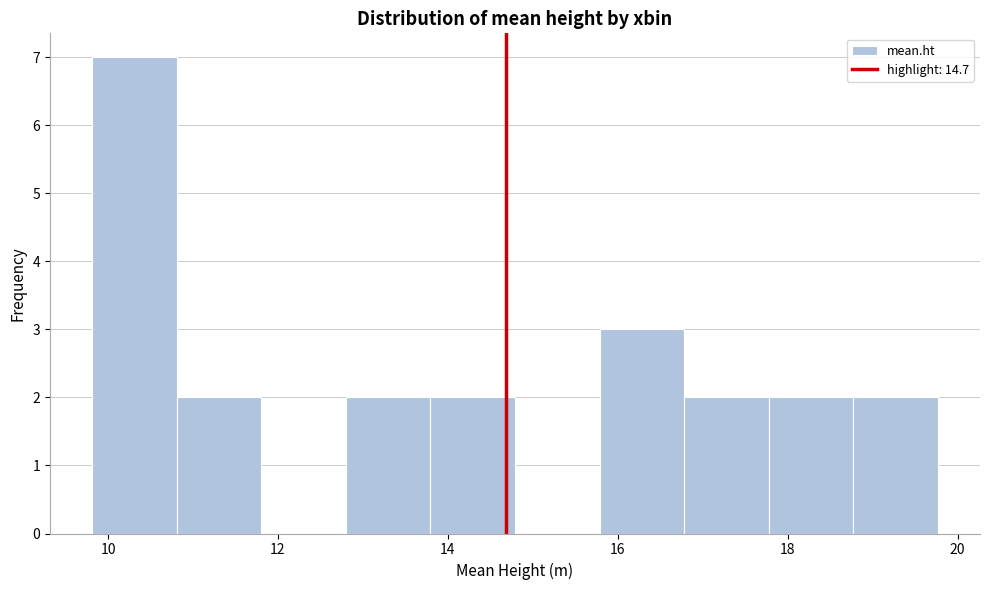

Which range on the x-axis has the tallest bar?

9.8 to 10.8